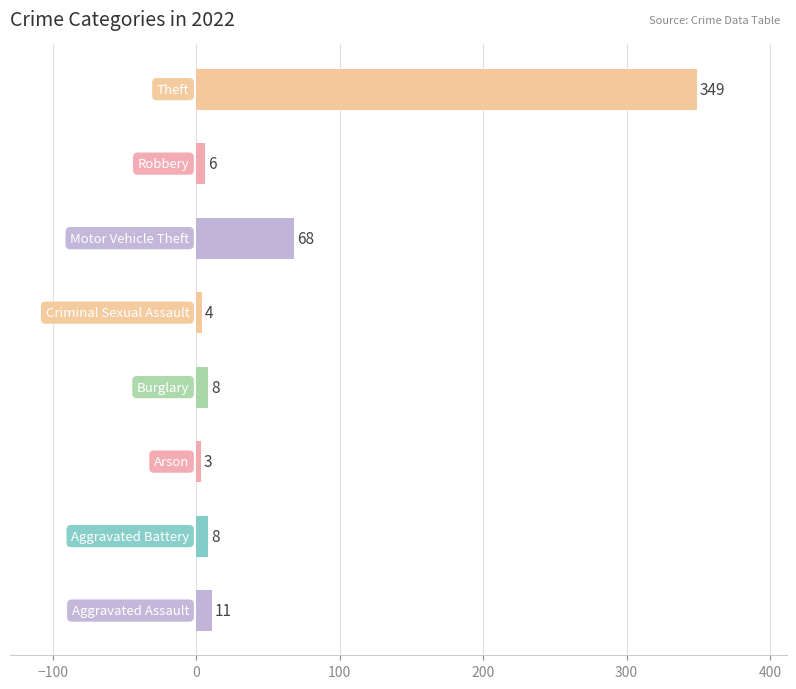

How many bars are there in total?

8